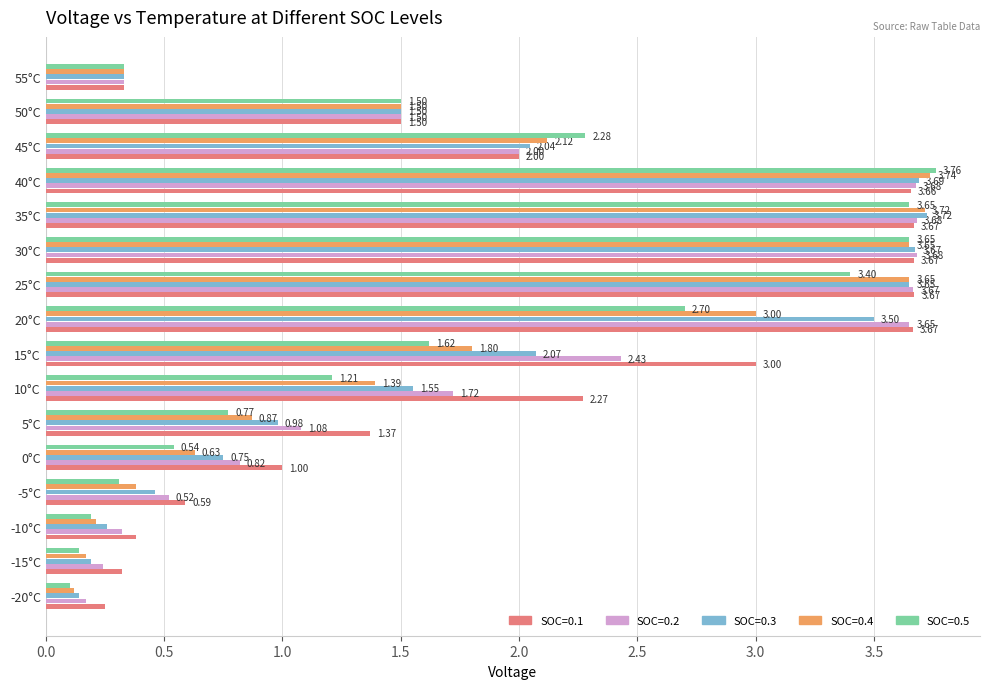

At which category does the chart reach its peak across all series?

40°C